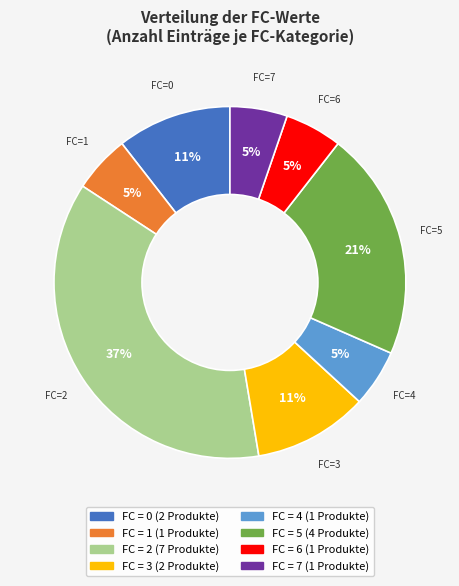

Which has a higher value, FC=0 or FC=7?

FC=0